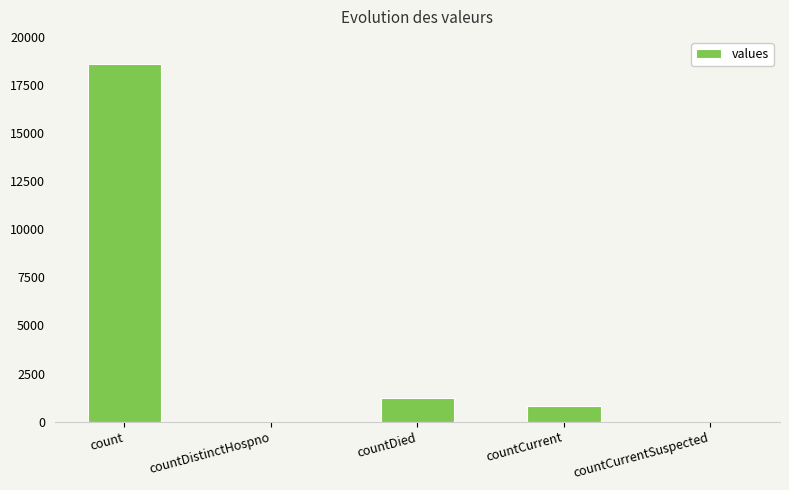

How many categories are shown in the chart?

5